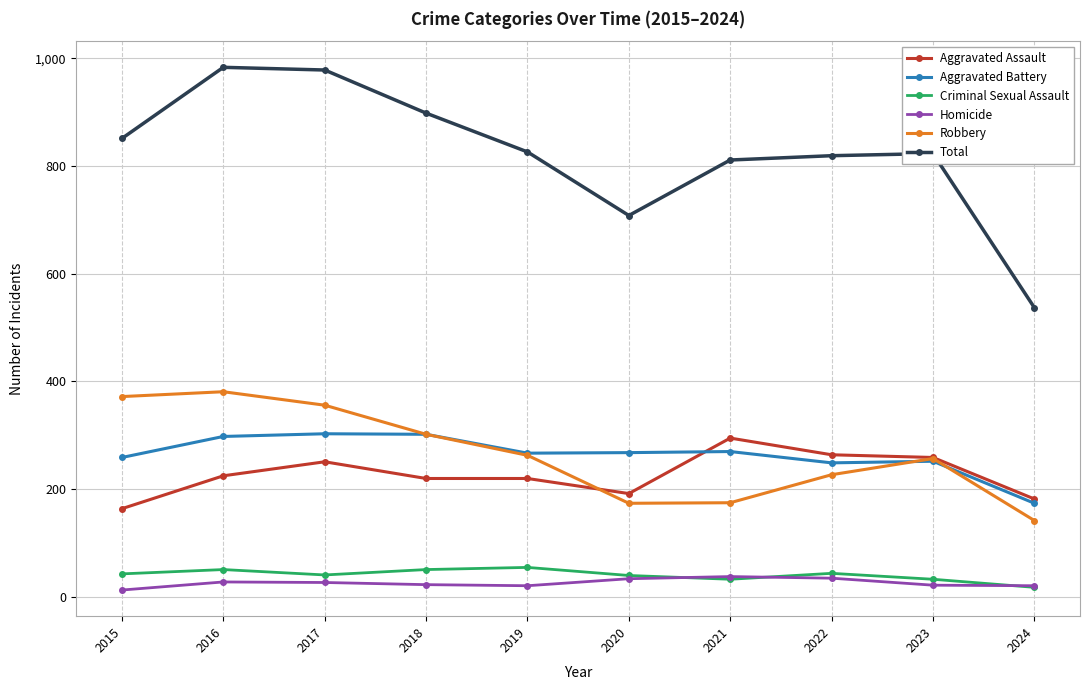

The Robbery series shows 175 at 2021. True or false?

True